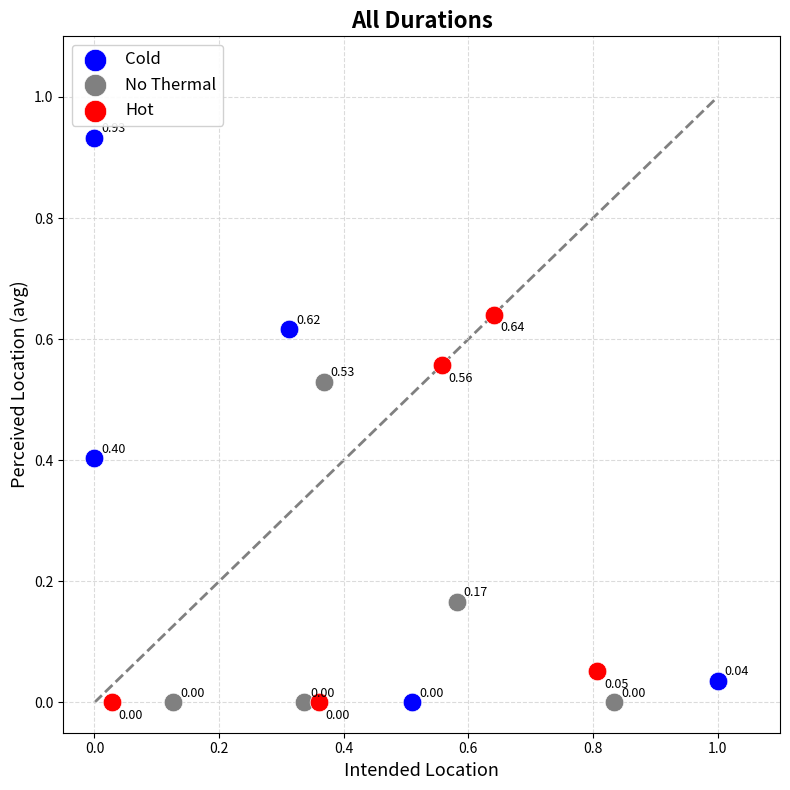

Which series reaches the maximum Y coordinate?

Cold